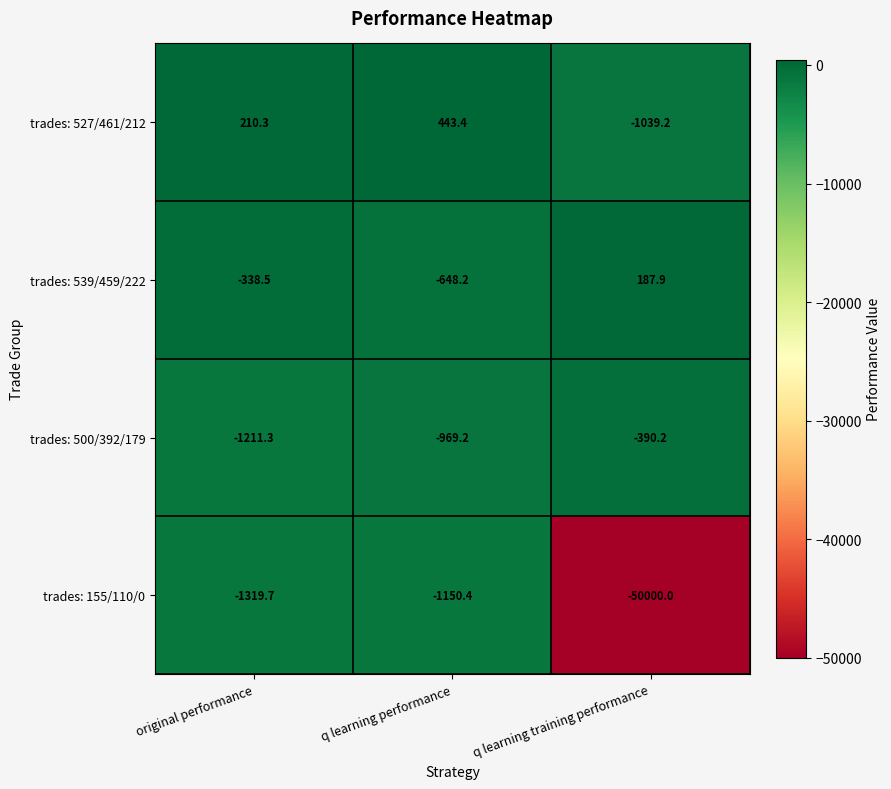

Reading right to left, list all the values displayed in this chart.

trades: 527/461/212: -1039.2	443.4	210.3
trades: 539/459/222: 187.9	-648.2	-338.5
trades: 500/392/179: -390.2	-969.2	-1211.3
trades: 155/110/0: -50000.0	-1150.4	-1319.7